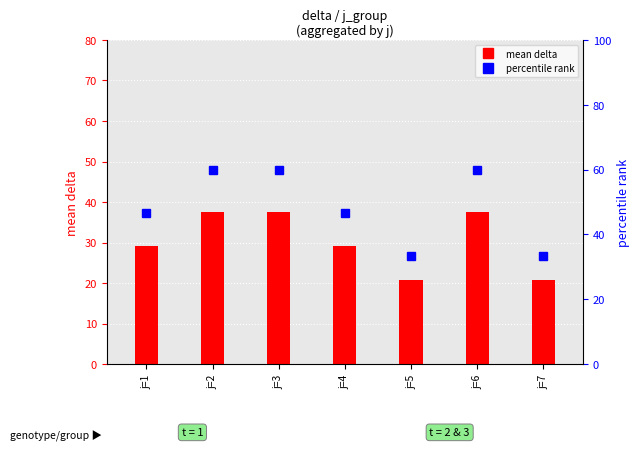

Between j=4 and j=1, which is larger?

j=4